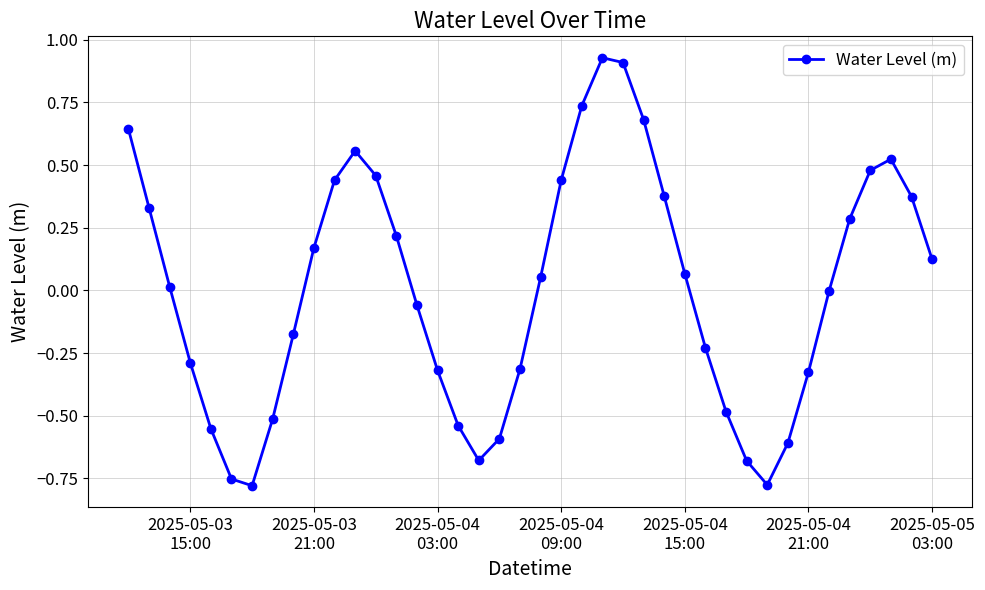

How many interior local peaks (higher than both neighbors) does the data have?

3